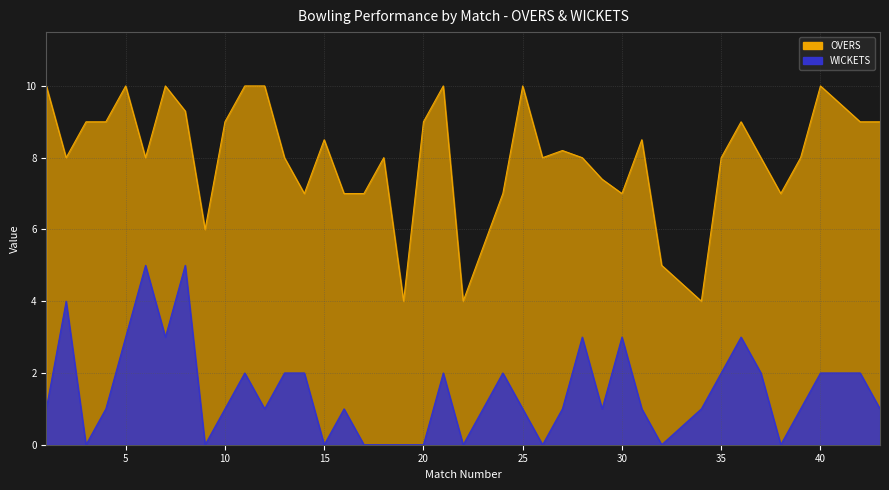

At which category does WICKETS reach its first local valley?

3